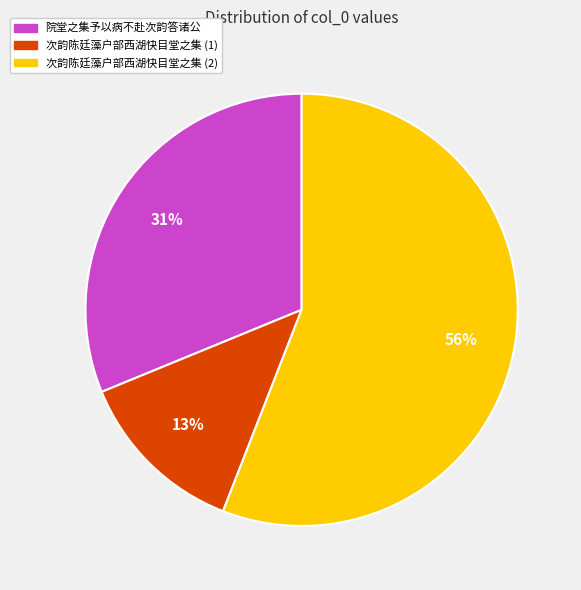

To the nearest percent, what is the average slice percentage?

33%